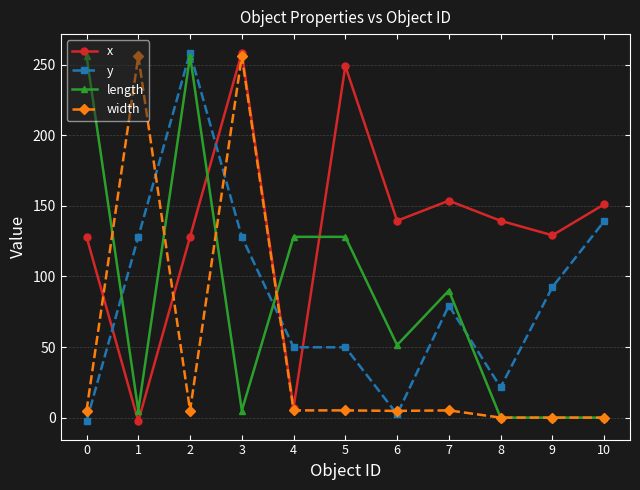

How many categories are shown in the chart?

11